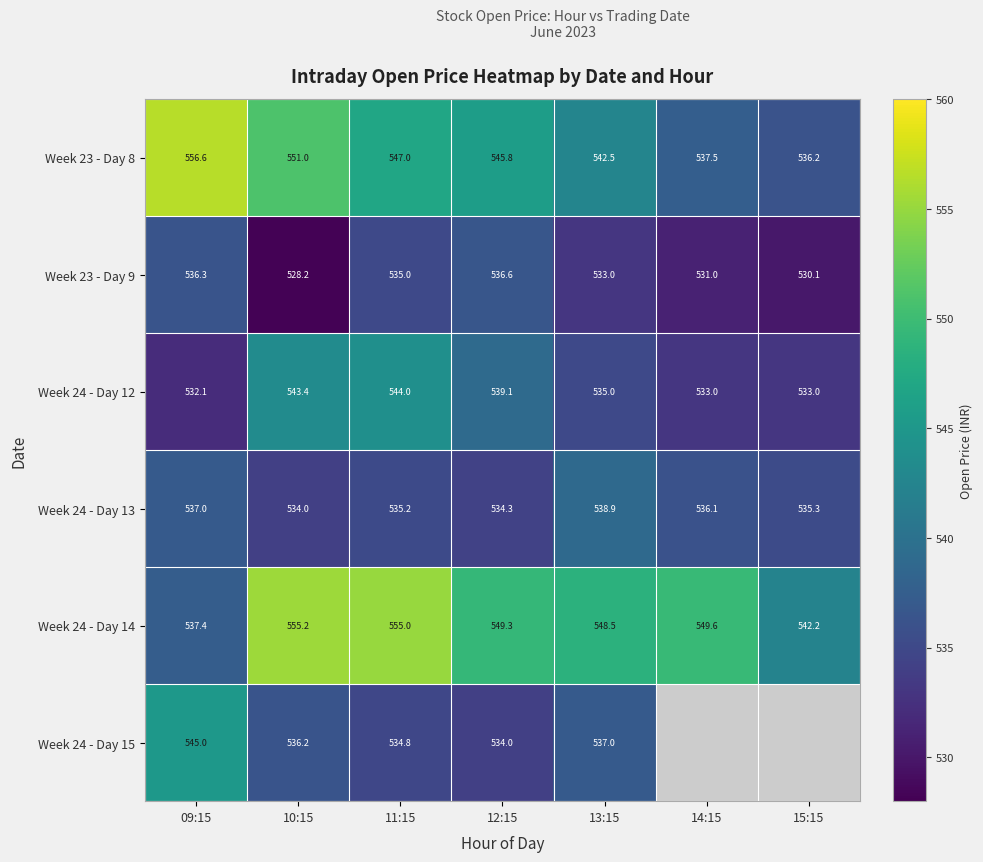

What is the sum of the Week 24 - Day 12 values at 13:15 and 11:15?

1079.0